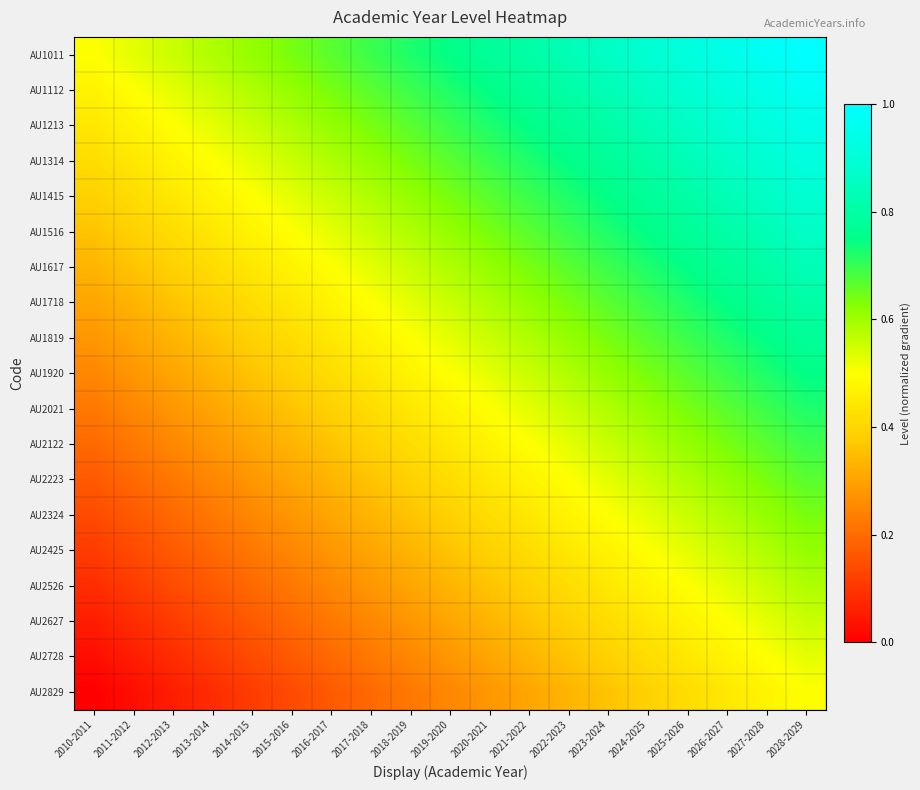

Reading left to right, extract all data points from this chart.

AU1011: 2010-2011=0.5	2011-2012=0.5	2012-2013=0.6	2013-2014=0.6	2014-2015=0.6	2015-2016=0.6	2016-2017=0.7	2017-2018=0.7	2018-2019=0.7	2019-2020=0.8	2020-2021=0.8	2021-2022=0.8	2022-2023=0.8	2023-2024=0.9	2024-2025=0.9	2025-2026=0.9	2026-2027=0.9	2027-2028=1.0	2028-2029=1.0
AU1112: 2010-2011=0.5	2011-2012=0.5	2012-2013=0.5	2013-2014=0.6	2014-2015=0.6	2015-2016=0.6	2016-2017=0.6	2017-2018=0.7	2018-2019=0.7	2019-2020=0.7	2020-2021=0.8	2021-2022=0.8	2022-2023=0.8	2023-2024=0.8	2024-2025=0.9	2025-2026=0.9	2026-2027=0.9	2027-2028=0.9	2028-2029=1.0
AU1213: 2010-2011=0.4	2011-2012=0.5	2012-2013=0.5	2013-2014=0.5	2014-2015=0.6	2015-2016=0.6	2016-2017=0.6	2017-2018=0.6	2018-2019=0.7	2019-2020=0.7	2020-2021=0.7	2021-2022=0.8	2022-2023=0.8	2023-2024=0.8	2024-2025=0.8	2025-2026=0.9	2026-2027=0.9	2027-2028=0.9	2028-2029=0.9
AU1314: 2010-2011=0.4	2011-2012=0.4	2012-2013=0.5	2013-2014=0.5	2014-2015=0.5	2015-2016=0.6	2016-2017=0.6	2017-2018=0.6	2018-2019=0.6	2019-2020=0.7	2020-2021=0.7	2021-2022=0.7	2022-2023=0.8	2023-2024=0.8	2024-2025=0.8	2025-2026=0.8	2026-2027=0.9	2027-2028=0.9	2028-2029=0.9
AU1415: 2010-2011=0.4	2011-2012=0.4	2012-2013=0.4	2013-2014=0.5	2014-2015=0.5	2015-2016=0.5	2016-2017=0.6	2017-2018=0.6	2018-2019=0.6	2019-2020=0.6	2020-2021=0.7	2021-2022=0.7	2022-2023=0.7	2023-2024=0.8	2024-2025=0.8	2025-2026=0.8	2026-2027=0.8	2027-2028=0.9	2028-2029=0.9
AU1516: 2010-2011=0.4	2011-2012=0.4	2012-2013=0.4	2013-2014=0.4	2014-2015=0.5	2015-2016=0.5	2016-2017=0.5	2017-2018=0.6	2018-2019=0.6	2019-2020=0.6	2020-2021=0.6	2021-2022=0.7	2022-2023=0.7	2023-2024=0.7	2024-2025=0.8	2025-2026=0.8	2026-2027=0.8	2027-2028=0.8	2028-2029=0.9
AU1617: 2010-2011=0.3	2011-2012=0.4	2012-2013=0.4	2013-2014=0.4	2014-2015=0.4	2015-2016=0.5	2016-2017=0.5	2017-2018=0.5	2018-2019=0.6	2019-2020=0.6	2020-2021=0.6	2021-2022=0.6	2022-2023=0.7	2023-2024=0.7	2024-2025=0.7	2025-2026=0.8	2026-2027=0.8	2027-2028=0.8	2028-2029=0.8
AU1718: 2010-2011=0.3	2011-2012=0.3	2012-2013=0.4	2013-2014=0.4	2014-2015=0.4	2015-2016=0.4	2016-2017=0.5	2017-2018=0.5	2018-2019=0.5	2019-2020=0.6	2020-2021=0.6	2021-2022=0.6	2022-2023=0.6	2023-2024=0.7	2024-2025=0.7	2025-2026=0.7	2026-2027=0.8	2027-2028=0.8	2028-2029=0.8
AU1819: 2010-2011=0.3	2011-2012=0.3	2012-2013=0.3	2013-2014=0.4	2014-2015=0.4	2015-2016=0.4	2016-2017=0.4	2017-2018=0.5	2018-2019=0.5	2019-2020=0.5	2020-2021=0.6	2021-2022=0.6	2022-2023=0.6	2023-2024=0.6	2024-2025=0.7	2025-2026=0.7	2026-2027=0.7	2027-2028=0.8	2028-2029=0.8
AU1920: 2010-2011=0.2	2011-2012=0.3	2012-2013=0.3	2013-2014=0.3	2014-2015=0.4	2015-2016=0.4	2016-2017=0.4	2017-2018=0.4	2018-2019=0.5	2019-2020=0.5	2020-2021=0.5	2021-2022=0.6	2022-2023=0.6	2023-2024=0.6	2024-2025=0.6	2025-2026=0.7	2026-2027=0.7	2027-2028=0.7	2028-2029=0.8
AU2021: 2010-2011=0.2	2011-2012=0.2	2012-2013=0.3	2013-2014=0.3	2014-2015=0.3	2015-2016=0.4	2016-2017=0.4	2017-2018=0.4	2018-2019=0.4	2019-2020=0.5	2020-2021=0.5	2021-2022=0.5	2022-2023=0.6	2023-2024=0.6	2024-2025=0.6	2025-2026=0.6	2026-2027=0.7	2027-2028=0.7	2028-2029=0.7
AU2122: 2010-2011=0.2	2011-2012=0.2	2012-2013=0.2	2013-2014=0.3	2014-2015=0.3	2015-2016=0.3	2016-2017=0.4	2017-2018=0.4	2018-2019=0.4	2019-2020=0.4	2020-2021=0.5	2021-2022=0.5	2022-2023=0.5	2023-2024=0.6	2024-2025=0.6	2025-2026=0.6	2026-2027=0.6	2027-2028=0.7	2028-2029=0.7
AU2223: 2010-2011=0.2	2011-2012=0.2	2012-2013=0.2	2013-2014=0.2	2014-2015=0.3	2015-2016=0.3	2016-2017=0.3	2017-2018=0.4	2018-2019=0.4	2019-2020=0.4	2020-2021=0.4	2021-2022=0.5	2022-2023=0.5	2023-2024=0.5	2024-2025=0.6	2025-2026=0.6	2026-2027=0.6	2027-2028=0.6	2028-2029=0.7
AU2324: 2010-2011=0.1	2011-2012=0.2	2012-2013=0.2	2013-2014=0.2	2014-2015=0.2	2015-2016=0.3	2016-2017=0.3	2017-2018=0.3	2018-2019=0.4	2019-2020=0.4	2020-2021=0.4	2021-2022=0.4	2022-2023=0.5	2023-2024=0.5	2024-2025=0.5	2025-2026=0.6	2026-2027=0.6	2027-2028=0.6	2028-2029=0.6
AU2425: 2010-2011=0.1	2011-2012=0.1	2012-2013=0.2	2013-2014=0.2	2014-2015=0.2	2015-2016=0.3	2016-2017=0.3	2017-2018=0.3	2018-2019=0.3	2019-2020=0.4	2020-2021=0.4	2021-2022=0.4	2022-2023=0.4	2023-2024=0.5	2024-2025=0.5	2025-2026=0.5	2026-2027=0.6	2027-2028=0.6	2028-2029=0.6
AU2526: 2010-2011=0.1	2011-2012=0.1	2012-2013=0.1	2013-2014=0.2	2014-2015=0.2	2015-2016=0.2	2016-2017=0.2	2017-2018=0.3	2018-2019=0.3	2019-2020=0.3	2020-2021=0.4	2021-2022=0.4	2022-2023=0.4	2023-2024=0.4	2024-2025=0.5	2025-2026=0.5	2026-2027=0.5	2027-2028=0.6	2028-2029=0.6
AU2627: 2010-2011=0.1	2011-2012=0.1	2012-2013=0.1	2013-2014=0.1	2014-2015=0.2	2015-2016=0.2	2016-2017=0.2	2017-2018=0.2	2018-2019=0.3	2019-2020=0.3	2020-2021=0.3	2021-2022=0.4	2022-2023=0.4	2023-2024=0.4	2024-2025=0.4	2025-2026=0.5	2026-2027=0.5	2027-2028=0.5	2028-2029=0.6
AU2728: 2010-2011=0.0	2011-2012=0.1	2012-2013=0.1	2013-2014=0.1	2014-2015=0.1	2015-2016=0.2	2016-2017=0.2	2017-2018=0.2	2018-2019=0.2	2019-2020=0.3	2020-2021=0.3	2021-2022=0.3	2022-2023=0.4	2023-2024=0.4	2024-2025=0.4	2025-2026=0.4	2026-2027=0.5	2027-2028=0.5	2028-2029=0.5
AU2829: 2010-2011=0.0	2011-2012=0.0	2012-2013=0.1	2013-2014=0.1	2014-2015=0.1	2015-2016=0.1	2016-2017=0.2	2017-2018=0.2	2018-2019=0.2	2019-2020=0.2	2020-2021=0.3	2021-2022=0.3	2022-2023=0.3	2023-2024=0.4	2024-2025=0.4	2025-2026=0.4	2026-2027=0.4	2027-2028=0.5	2028-2029=0.5